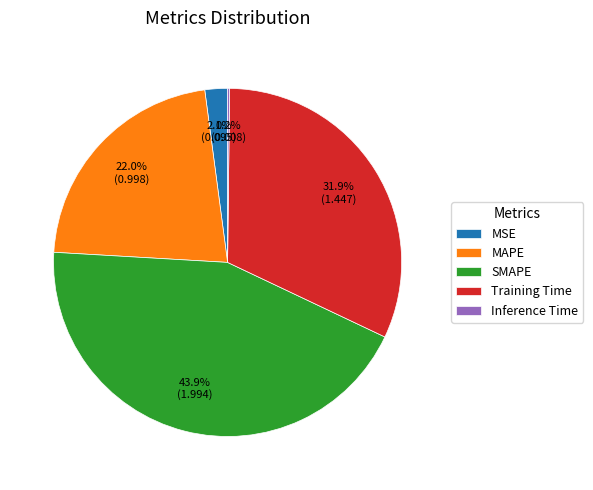

Is there a majority slice in this chart?

No